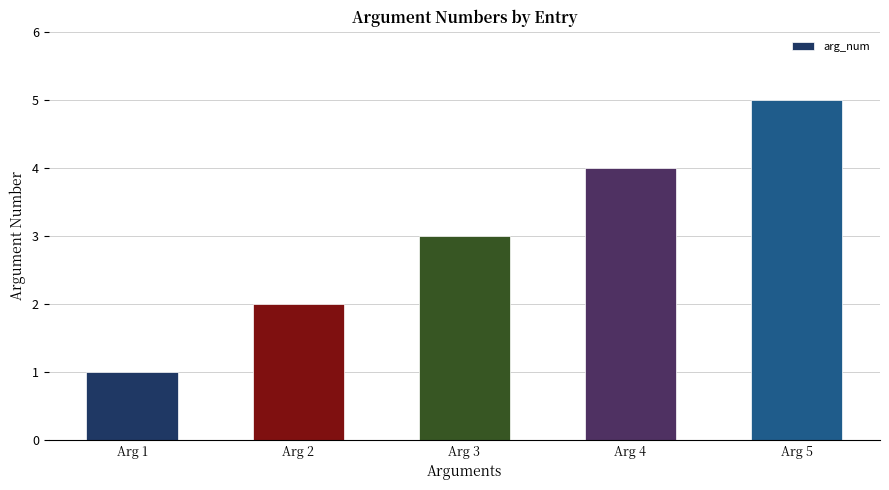

Count the values in the range 2 to 4.

3